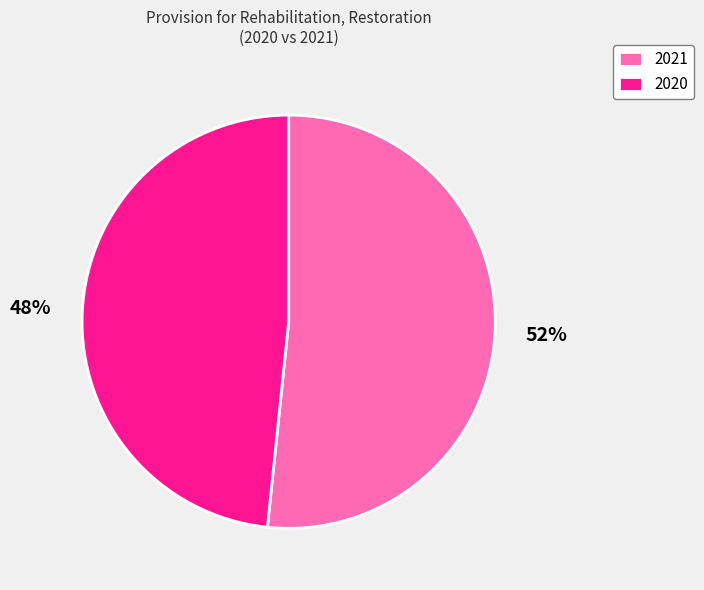

Which category has the biggest portion of the pie?

2021